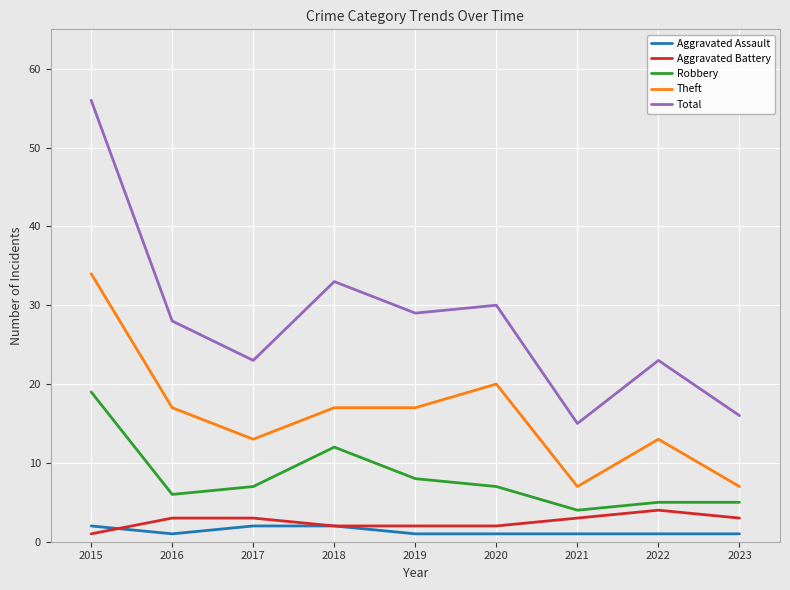

What is the average value of the Robbery series?

8